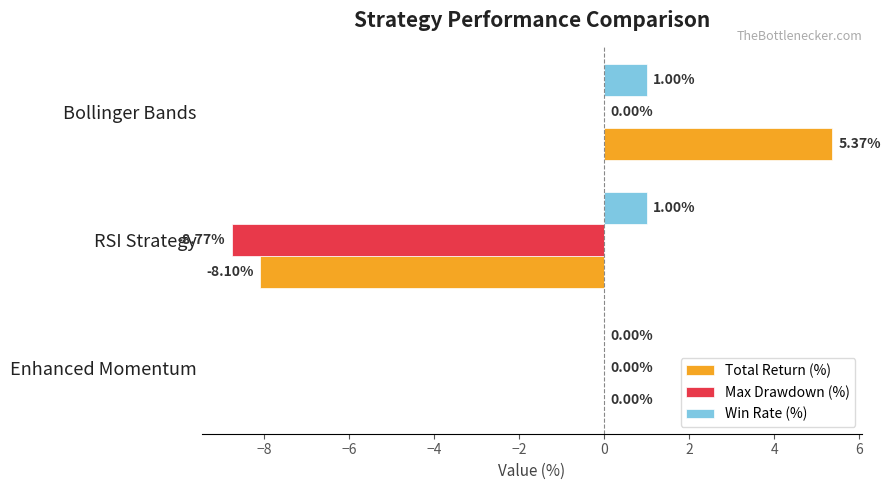

How many values in Win Rate (%) are above zero?

2